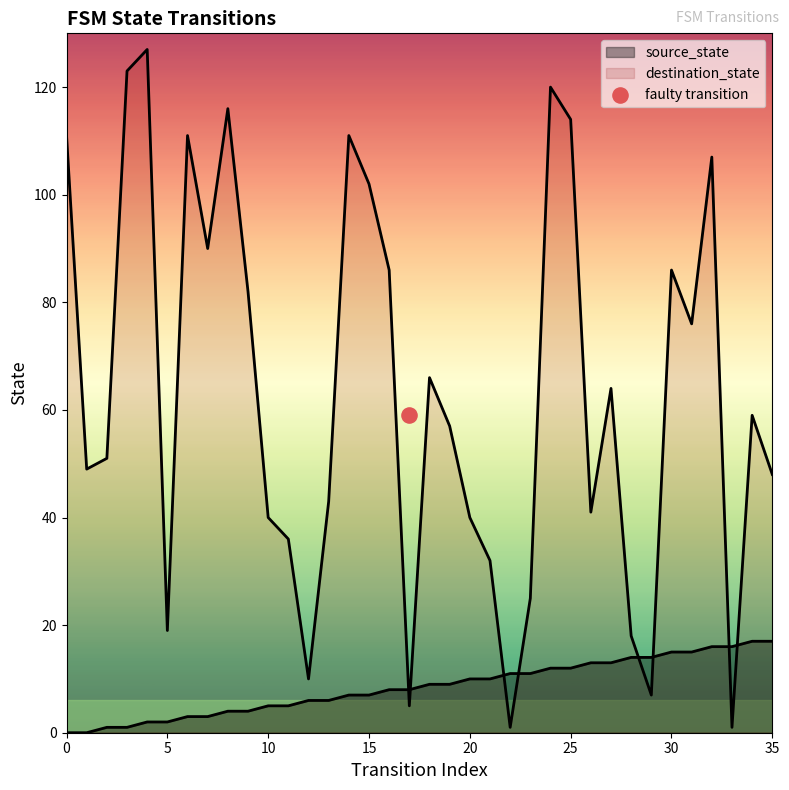

What is the total value across all series at 25?

126